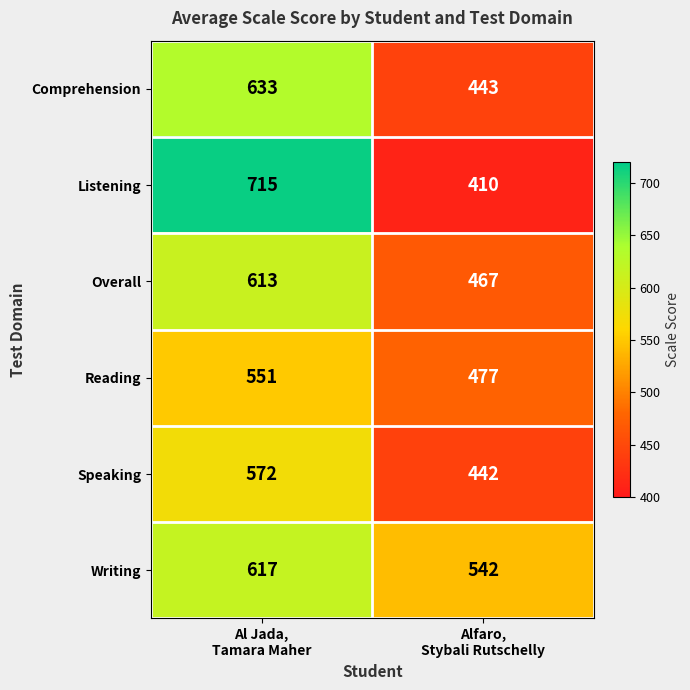

Which series has the largest total across all categories?

Writing